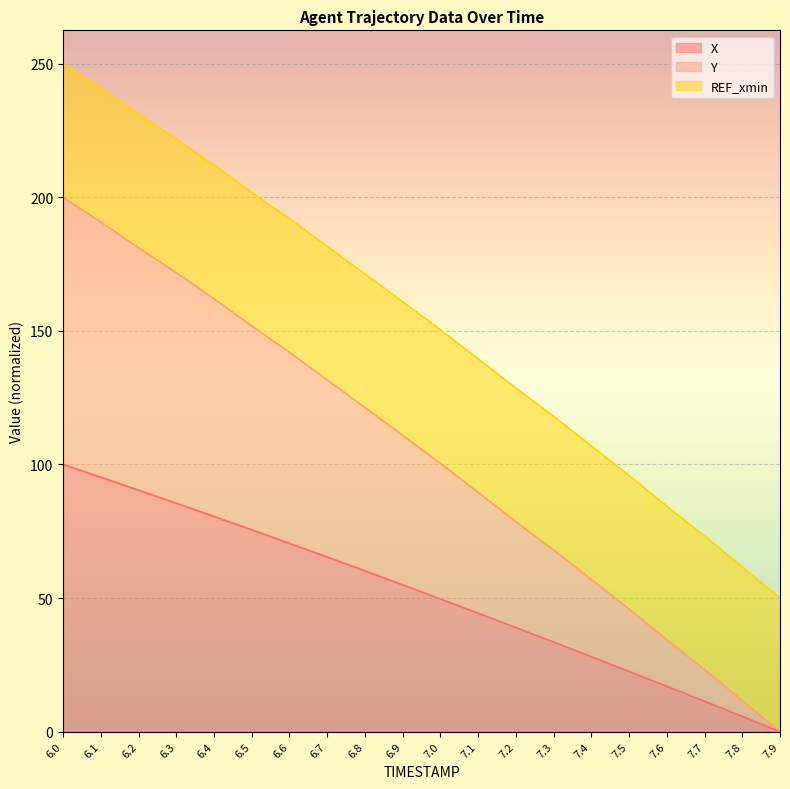

What is the highest value of the X series?

100.0